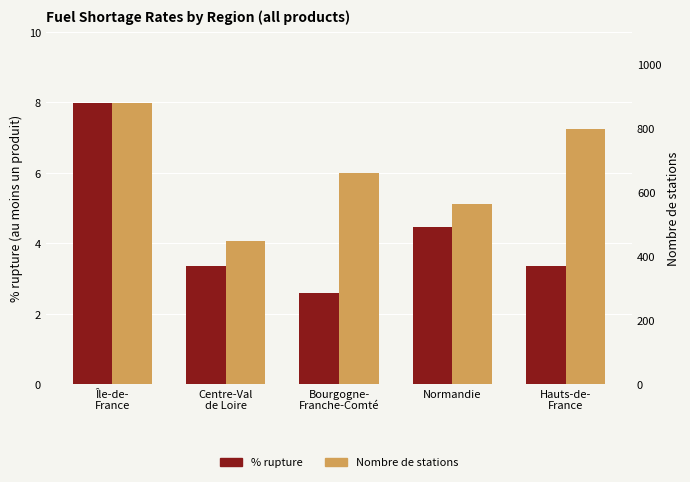

How many bars are there in total?

10